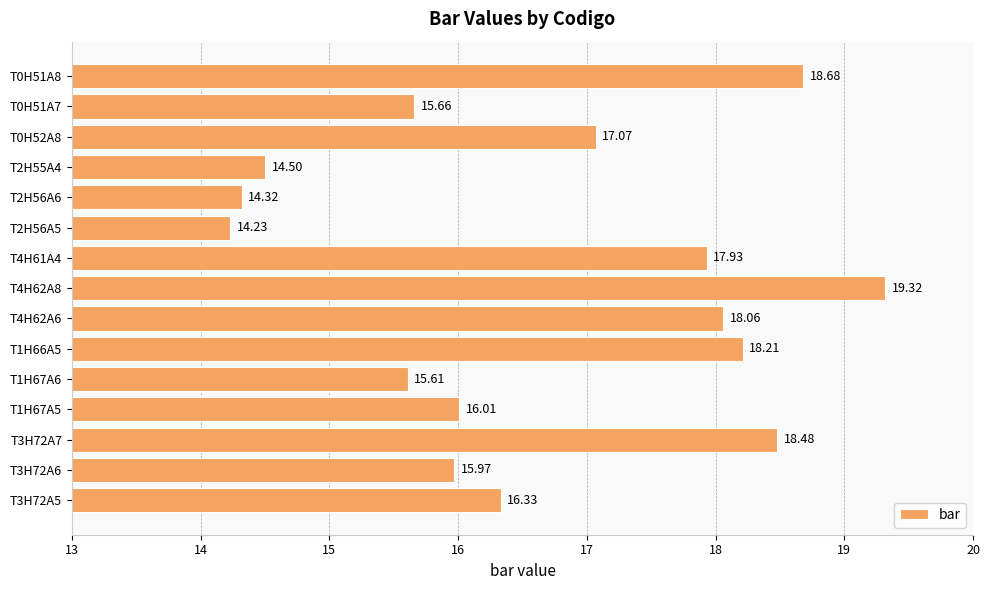

Rank the categories by value from lowest to highest.

T2H56A5, T2H56A6, T2H55A4, T1H67A6, T0H51A7, T3H72A6, T1H67A5, T3H72A5, T0H52A8, T4H61A4, T4H62A6, T1H66A5, T3H72A7, T0H51A8, T4H62A8